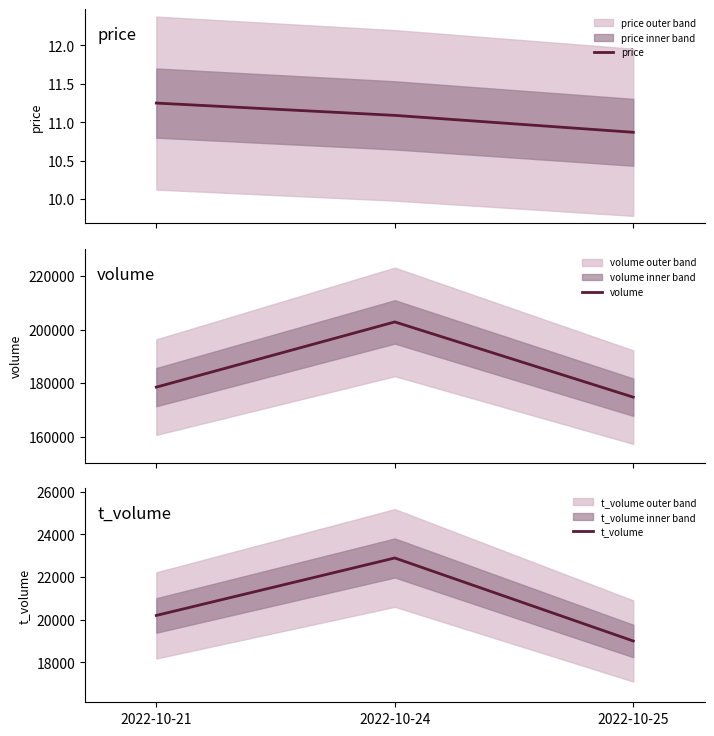

Is it true that t_volume equals 20201.0 at 2022-10-21?

True